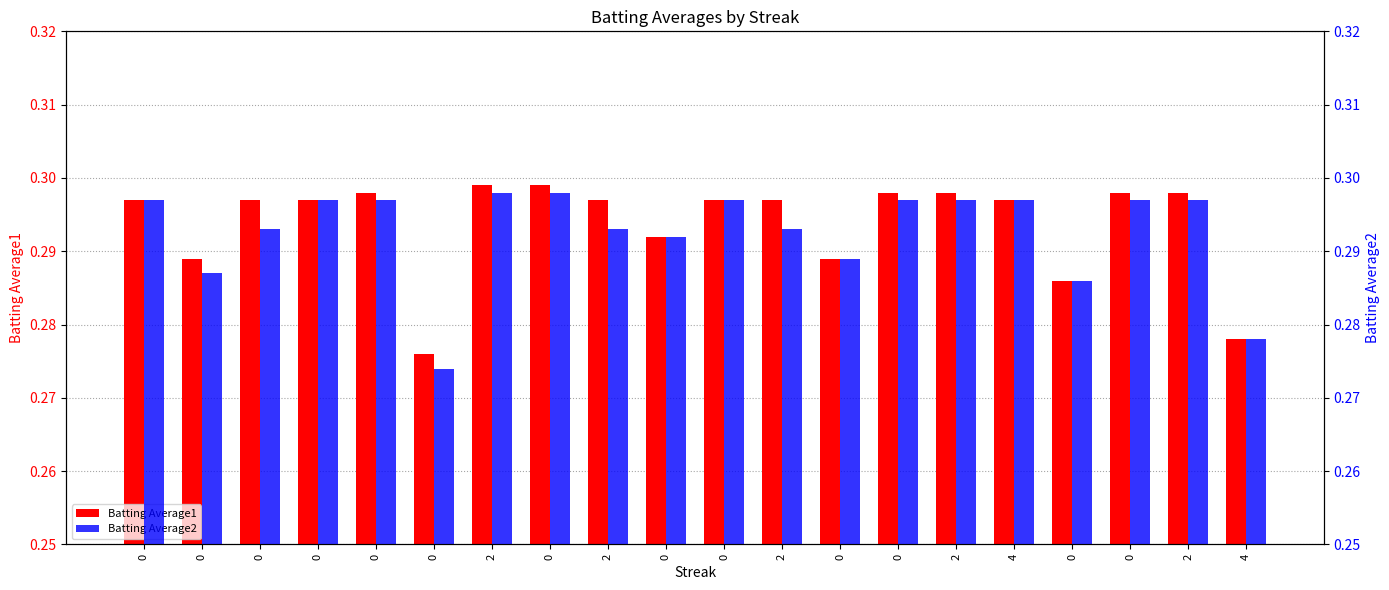

Rank the categories by Batting Average1 value from lowest to highest.

0, 4, 0, 0, 0, 0, 0, 0, 0, 2, 0, 2, 4, 0, 0, 2, 0, 2, 2, 0